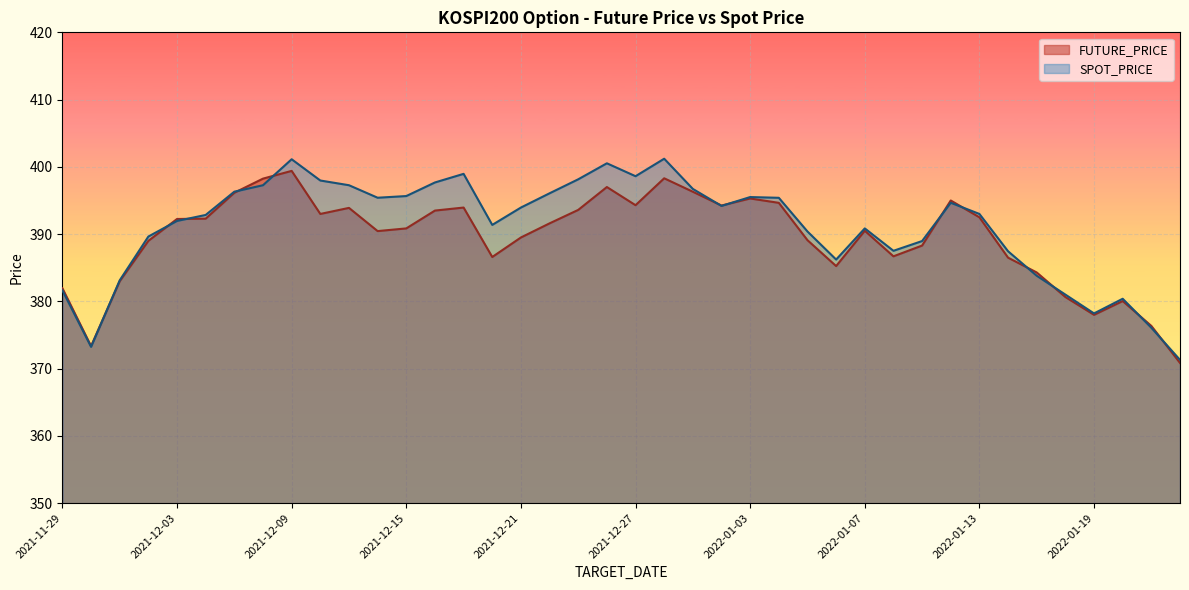

What is the minimum value for FUTURE_PRICE?

370.9